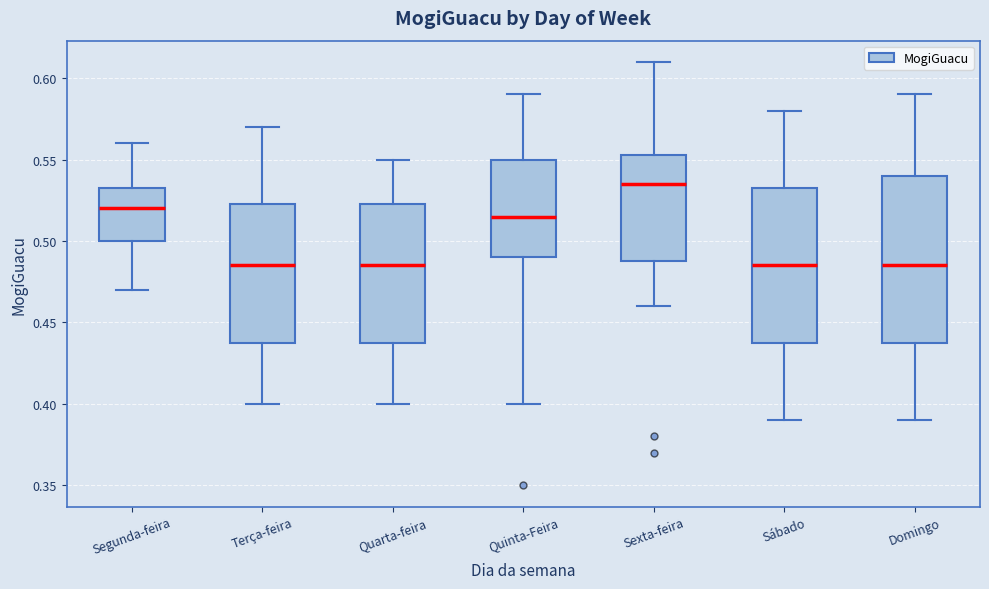

Which box's median line is the highest?

Sexta-feira